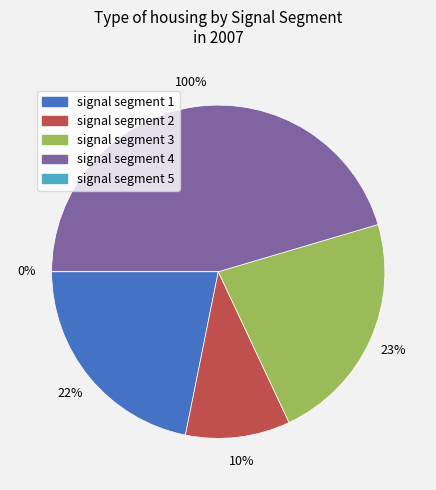

To the nearest percent, what portion does signal segment 3 represent?

23%